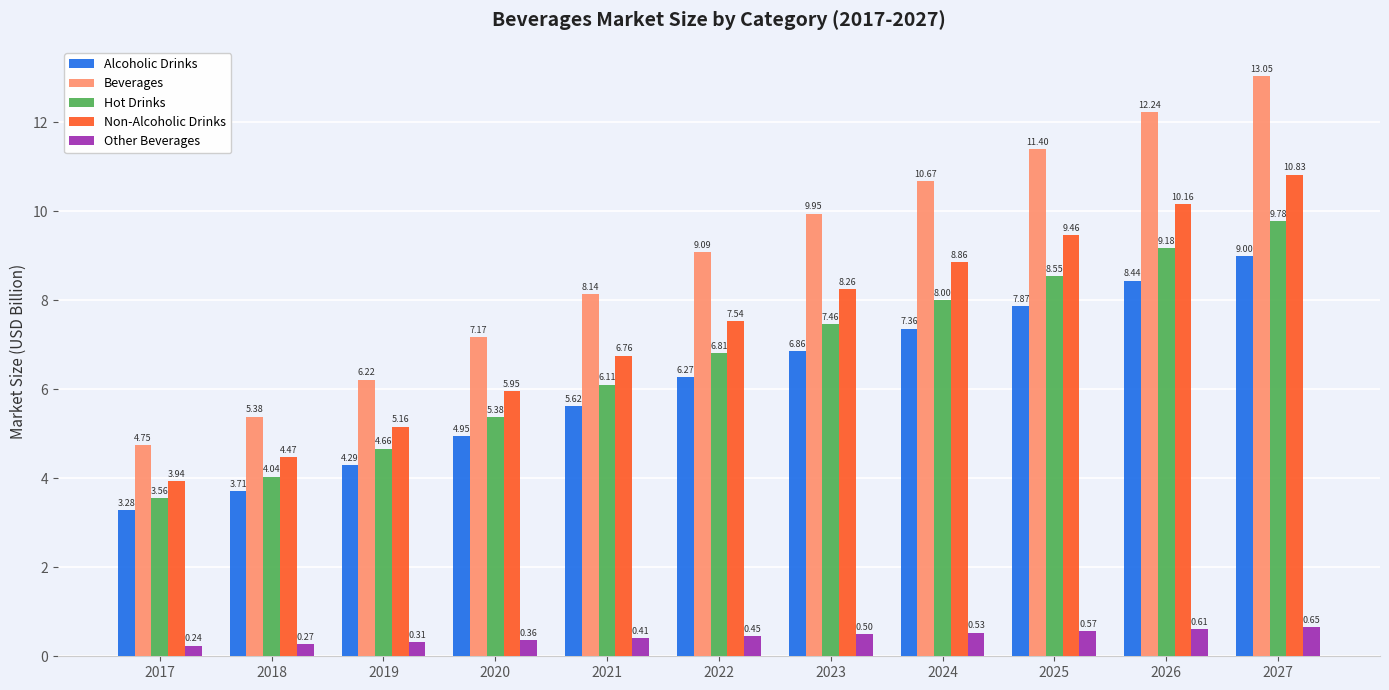

What is the difference between the highest and lowest values at 2025?

10.8